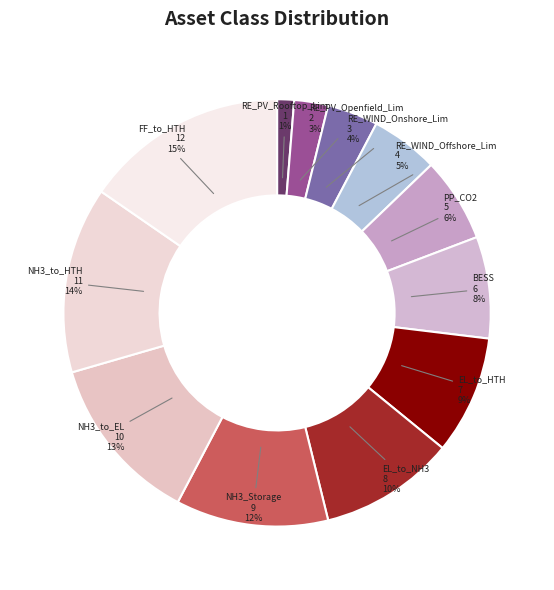

Between RE_WIND_Onshore_Lim and BESS, which is larger?

BESS